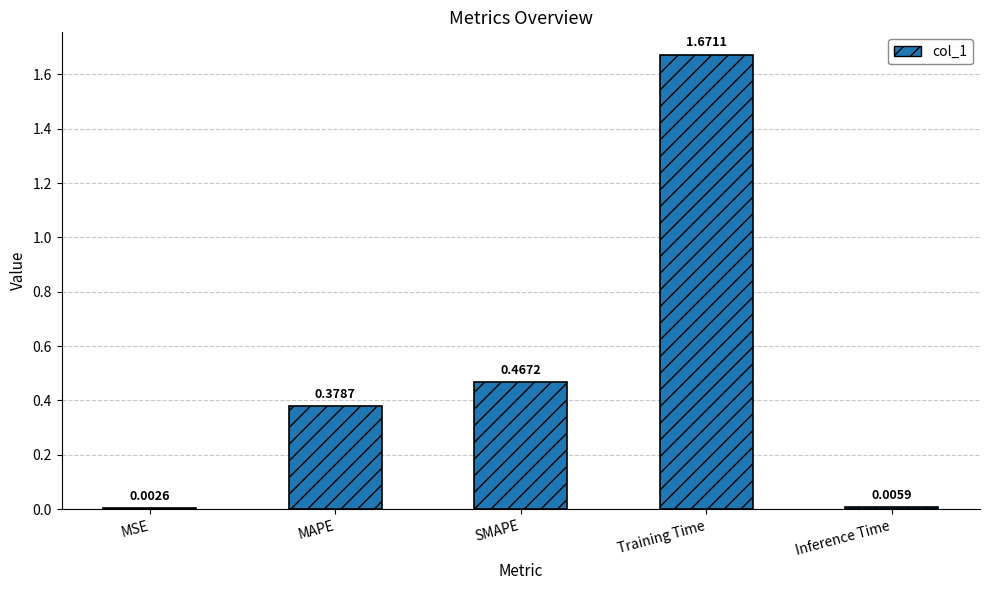

Are the bars horizontal?

No